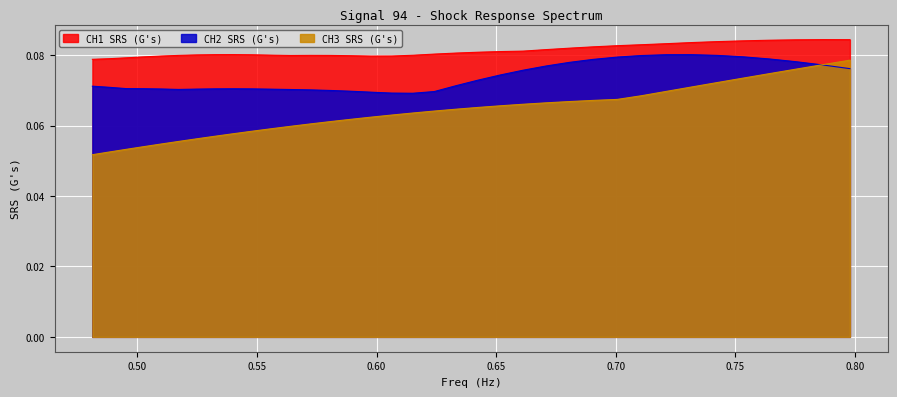

What is the label of the 30th point from the left?

0.7315952